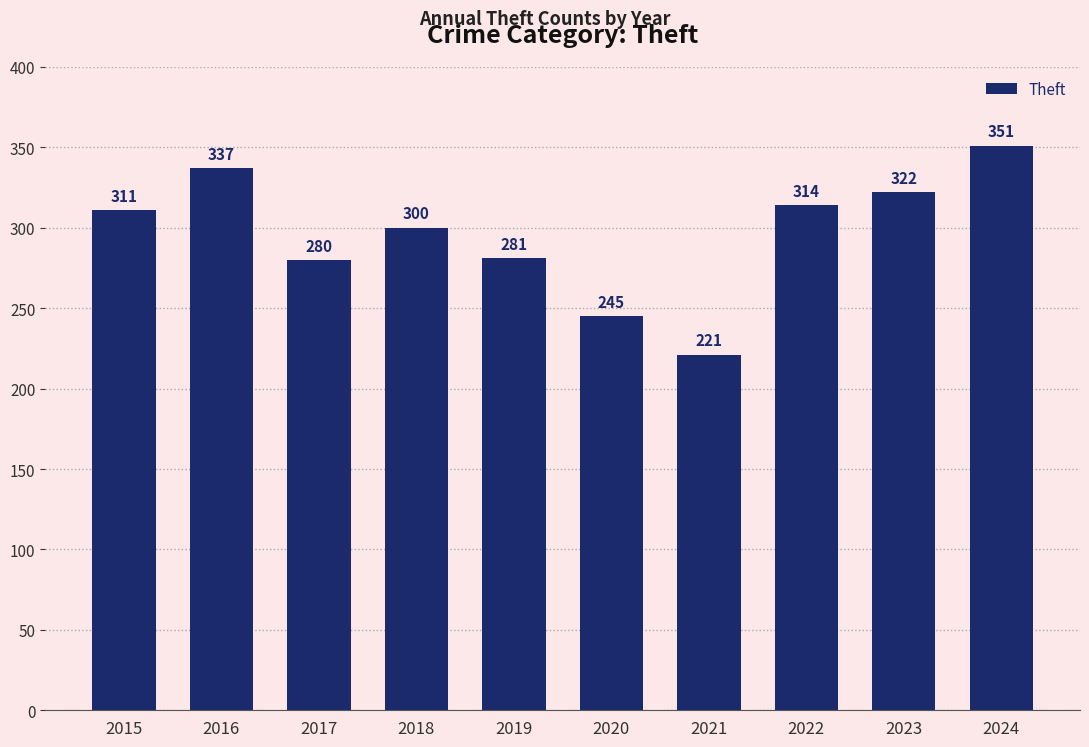

Are the bars grouped side by side (vs. stacked)?

No